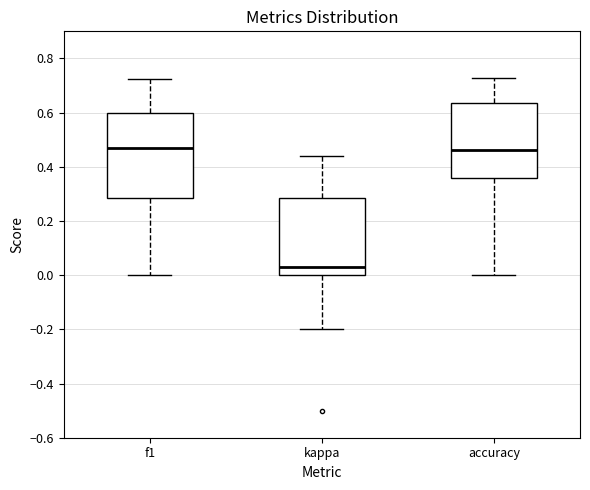

Where does the lower whisker of the box for accuracy end on the y-axis? The values are not printed on the chart, so give them approximately, as read against the axis.

0.00